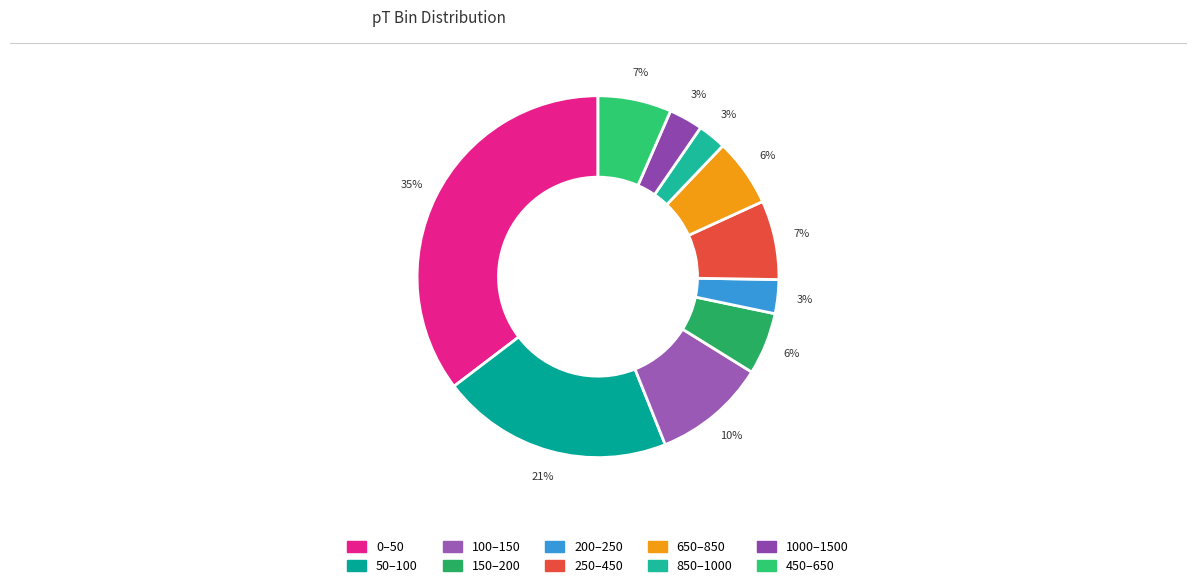

Rank the categories by value from highest to lowest.

0–50, 50–100, 100–150, 250–450, 450–650, 650–850, 150–200, 200–250, 1000–1500, 850–1000